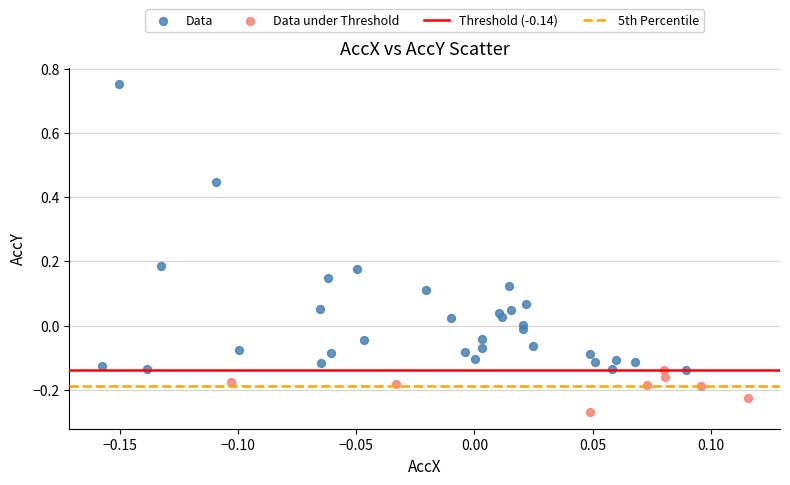

Which series has the widest spread of Y values?

Data